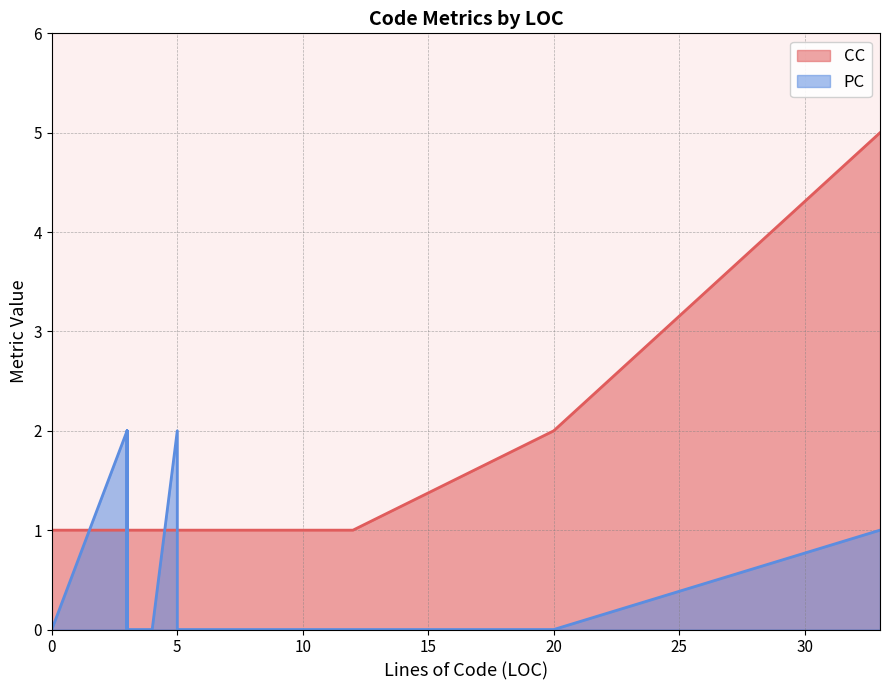

What is the difference between the highest and lowest values at 3?

1